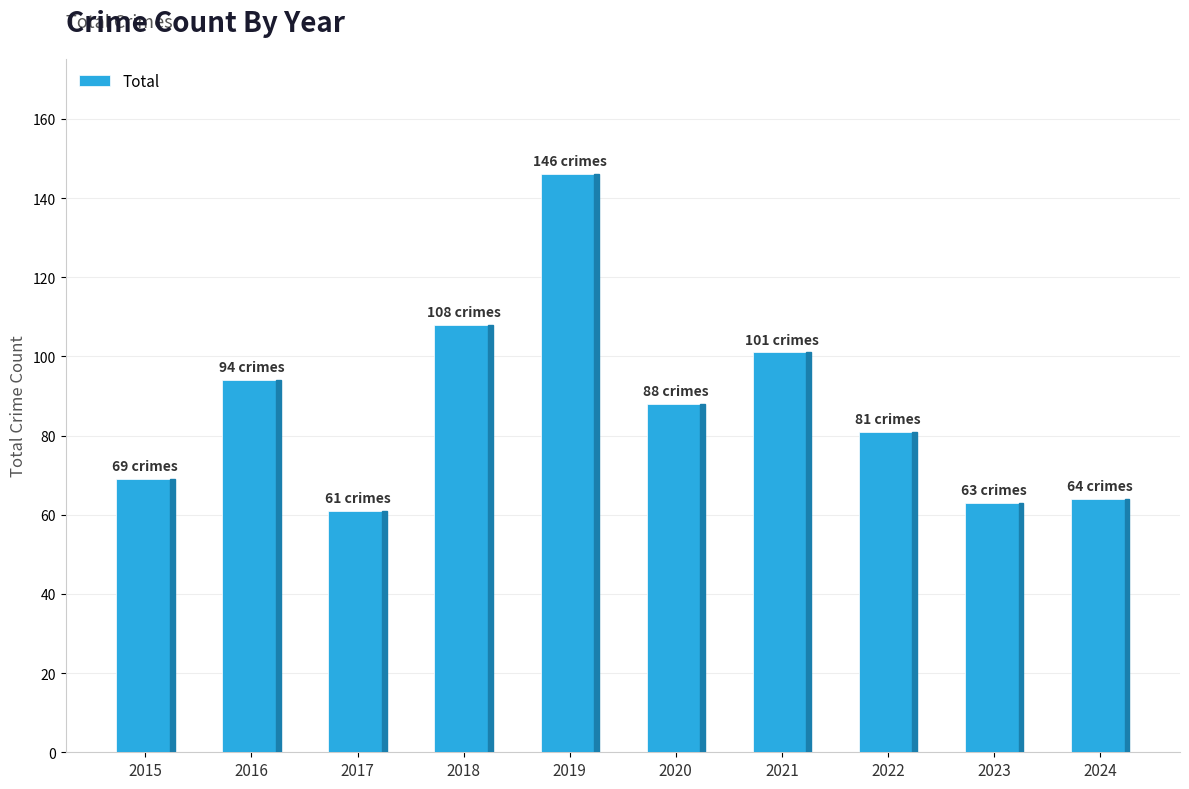

Between 2015 and 2018, which is larger?

2018